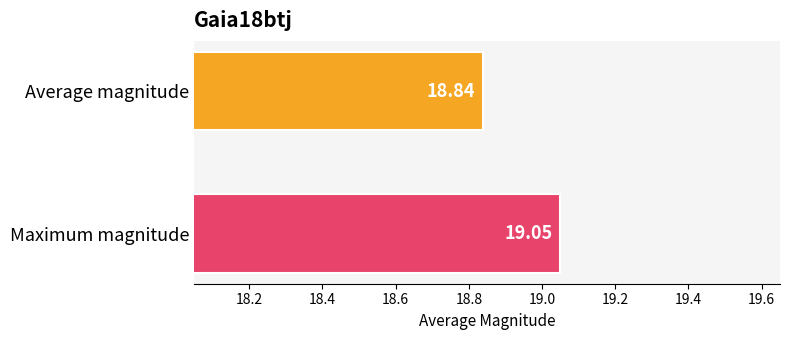

How many data points does each series have?

1